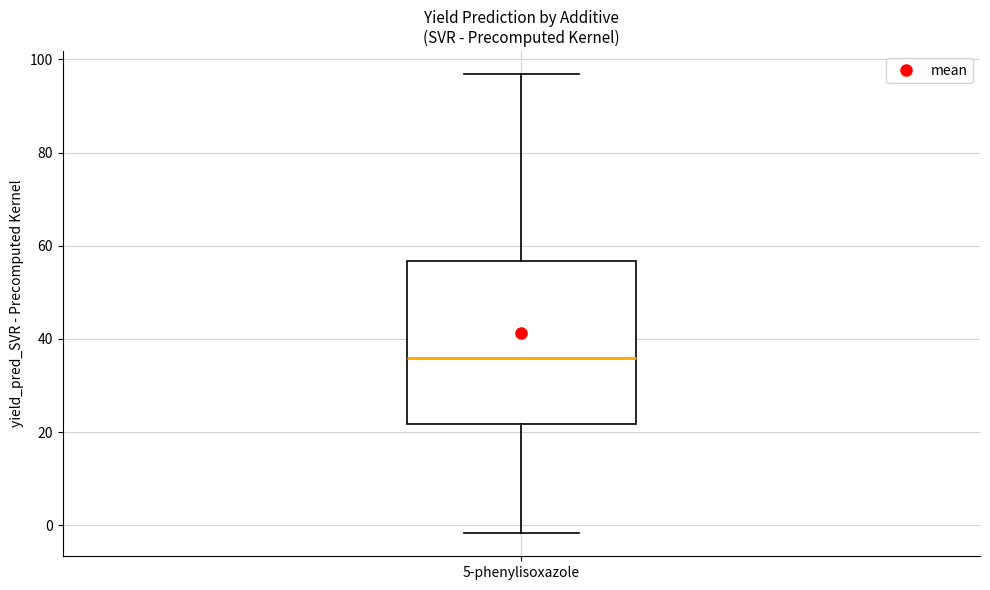

Where is the lower edge of the box for 5-phenylisoxazole on the y-axis? The values are not printed on the chart, so give them approximately, as read against the axis.

22